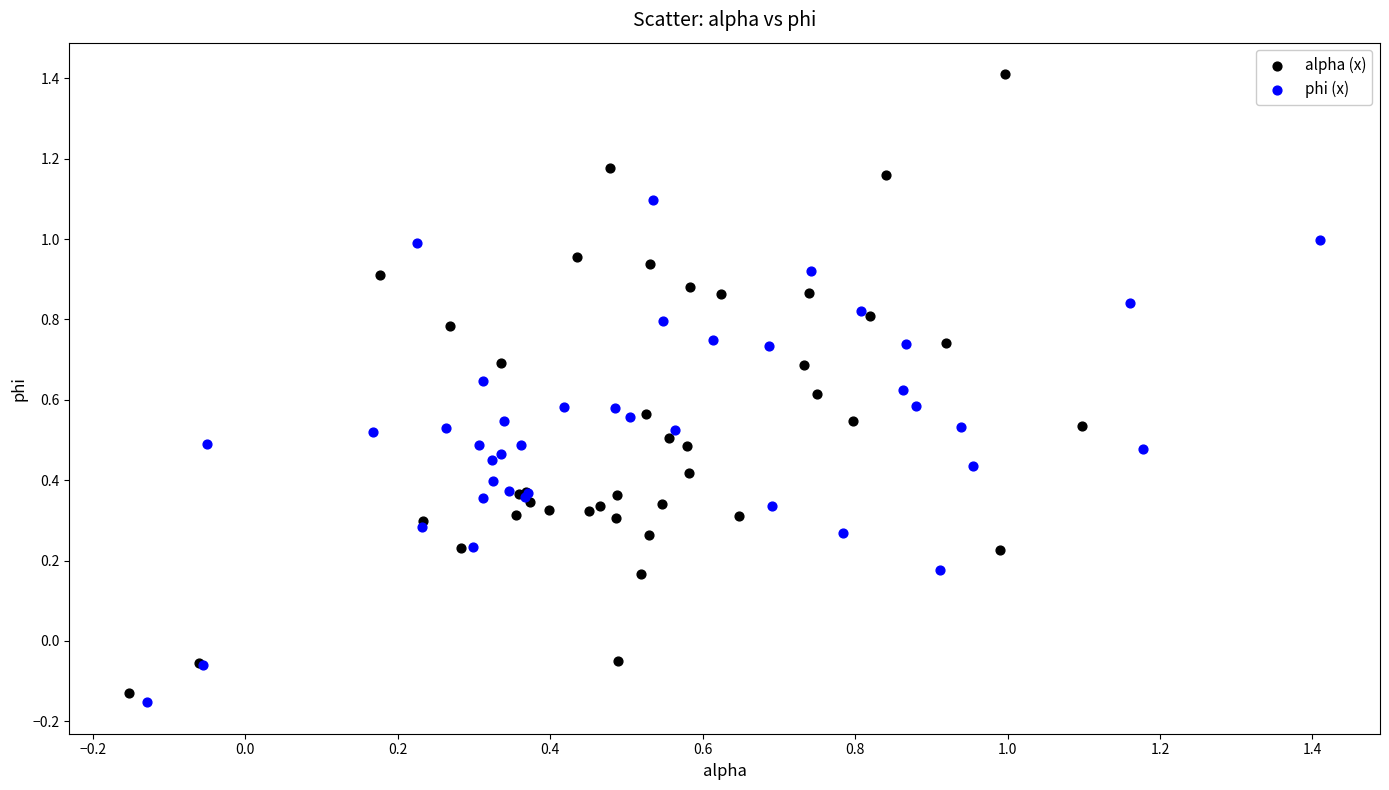

What are all the series names shown in the legend?

alpha (x), phi (x)